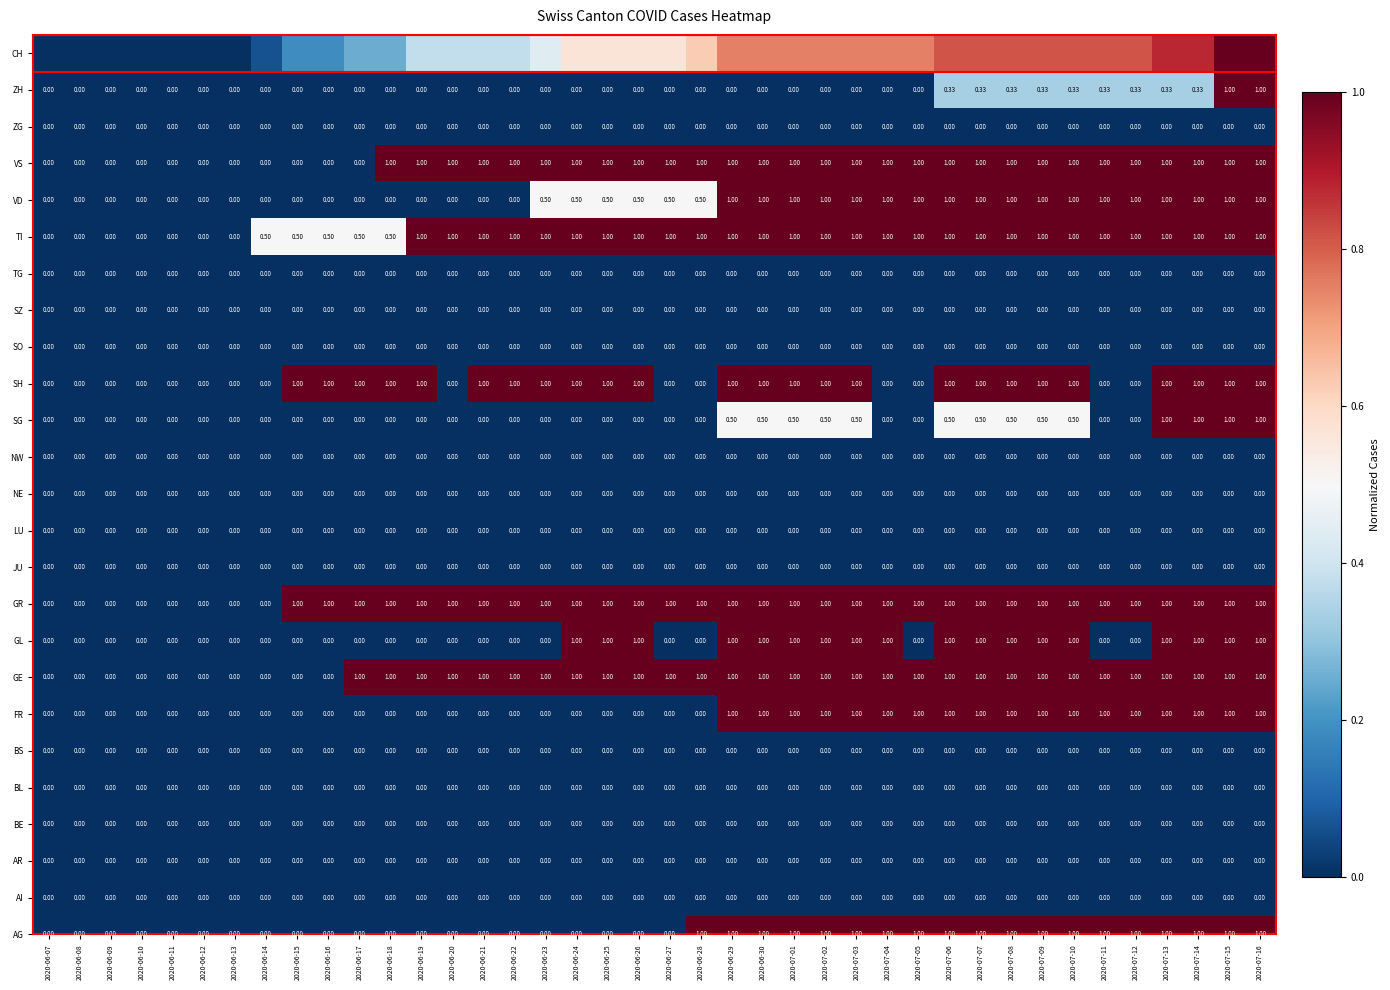

Which series has the largest total across all categories?

GR